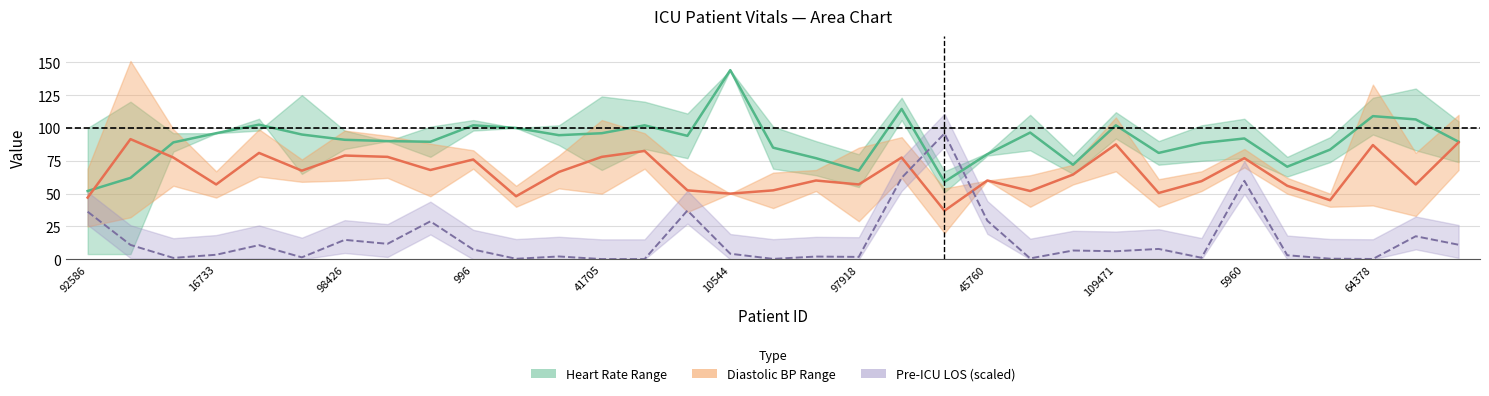

Which series ends up on top after the final intersection of Heart Rate Mid and Pre-ICU LOS?

Heart Rate Mid